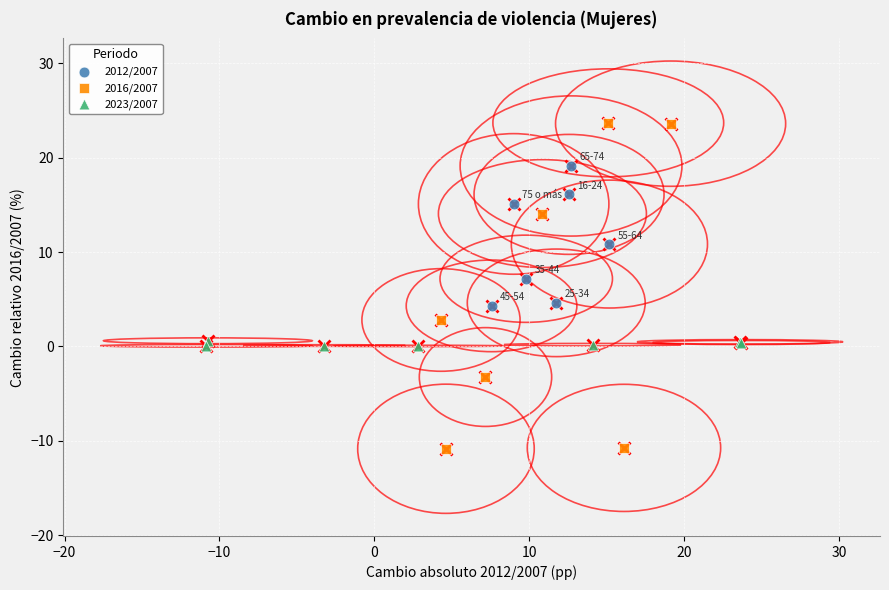

Which series has the largest Y range (max minus min)?

2016/2007